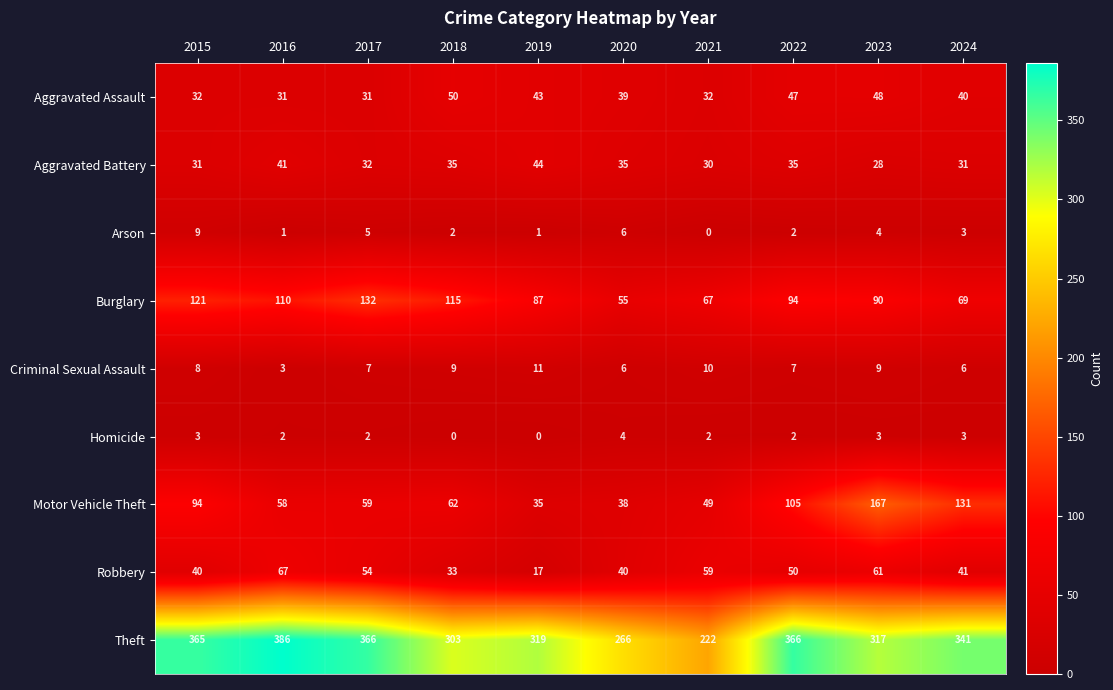

Which series has the widest spread of values?

Theft